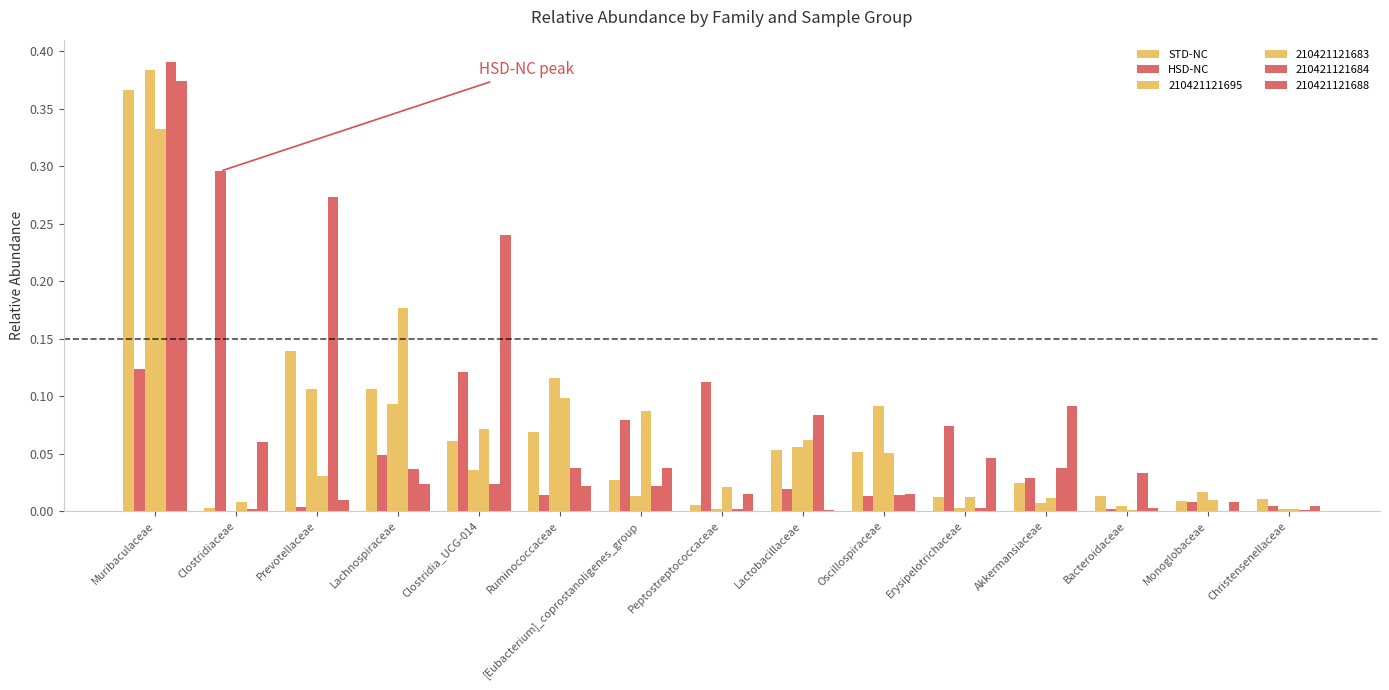

Which category has the highest value in the STD-NC series?

Muribaculaceae